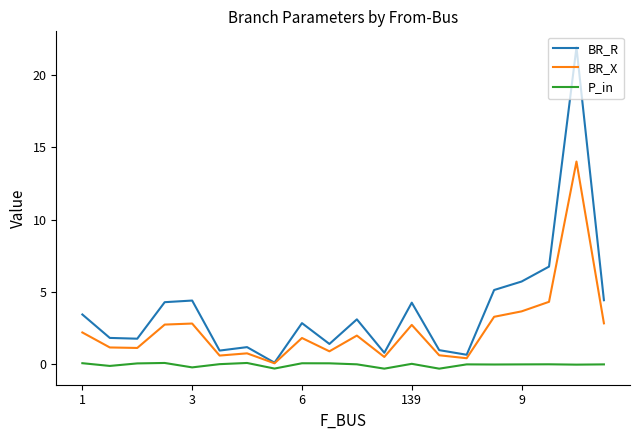

Which series has the largest range (max minus min)?

BR_R